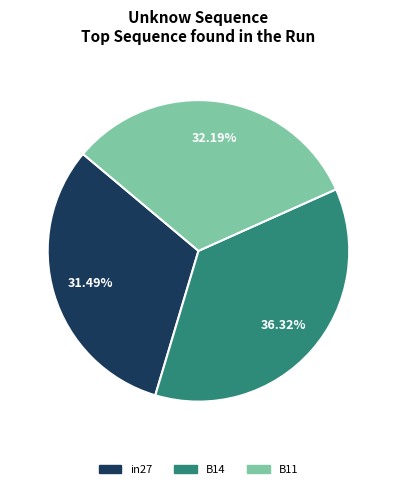

How many slices are in this pie chart?

3